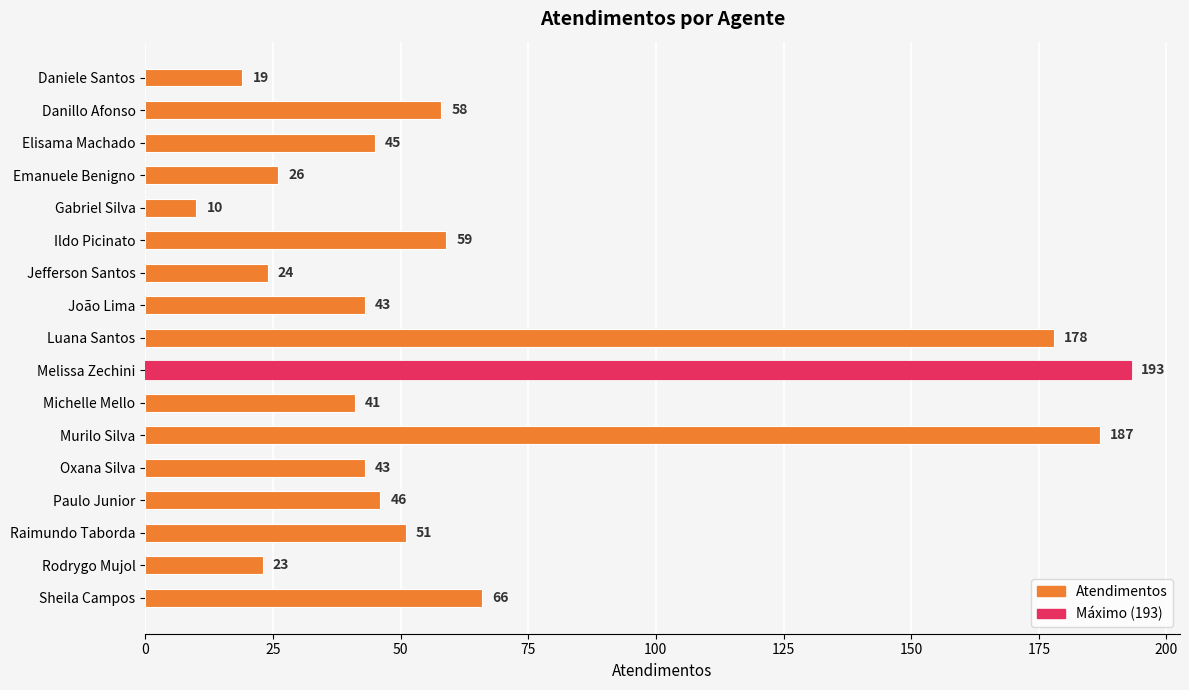

The chart shows a value of 13 at Jefferson Santos. True or false?

False